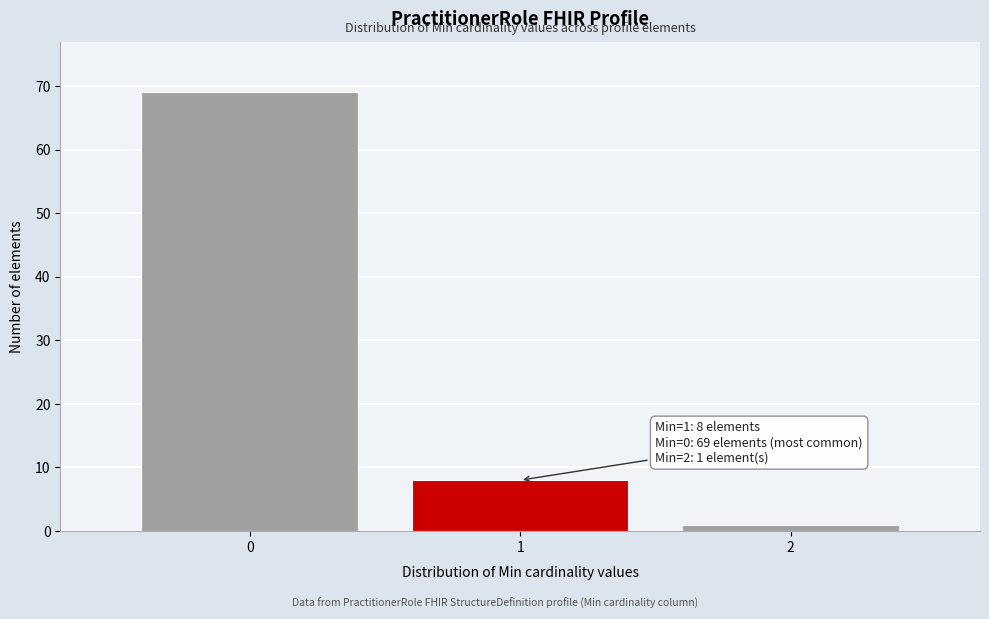

Over which range of the x-axis is the bar tallest?

-0.5 to 0.5